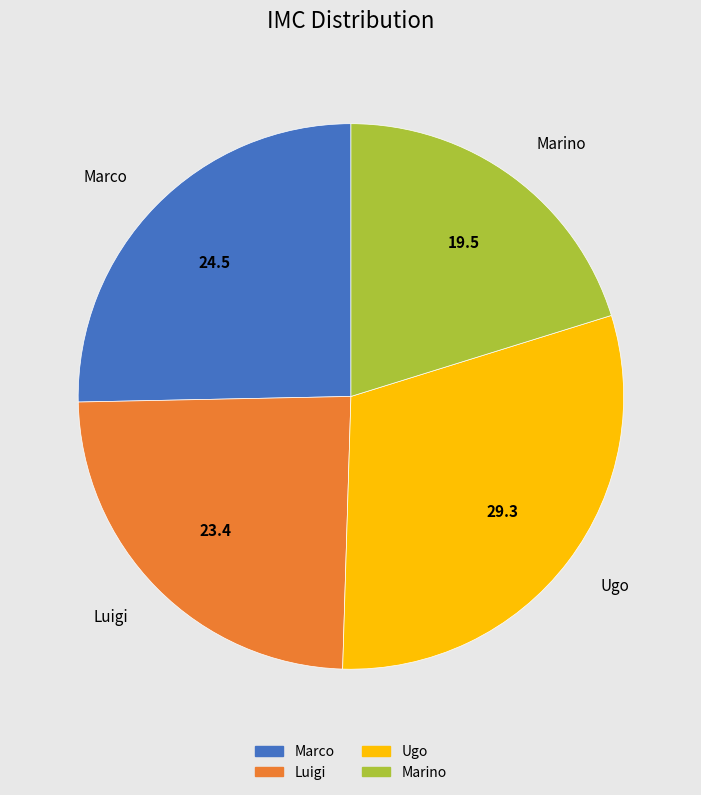

Count the number of slices in the pie.

4